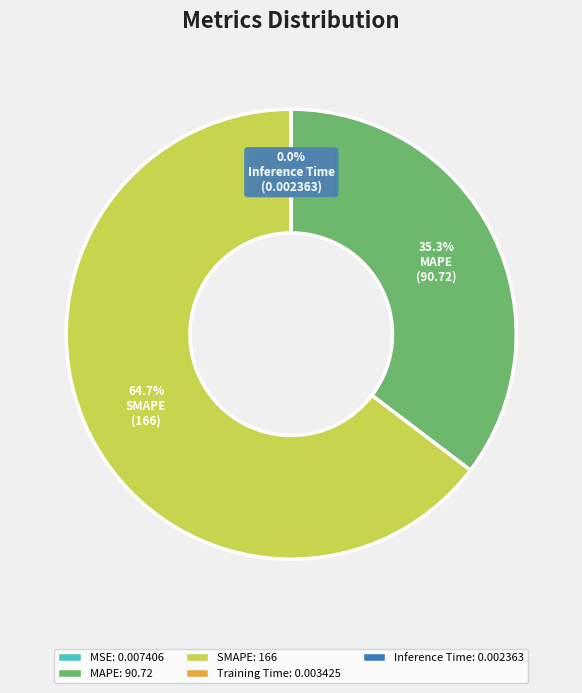

Which category accounts for the majority?

SMAPE